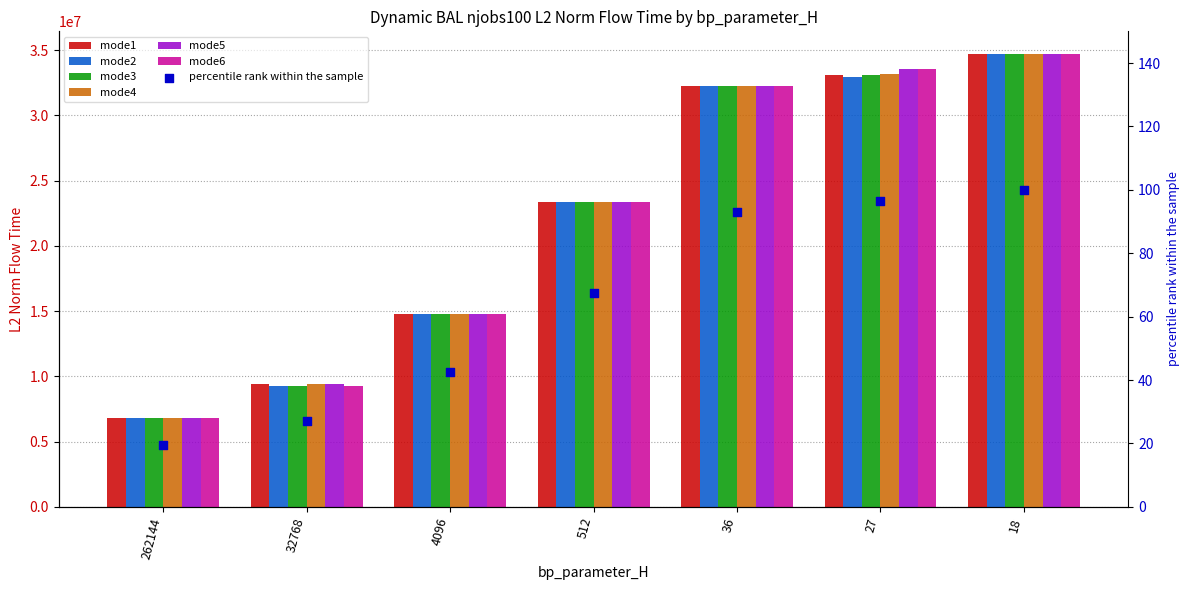

Is the value of mode1 at 512 greater than the value of mode3 at 262144?

Yes